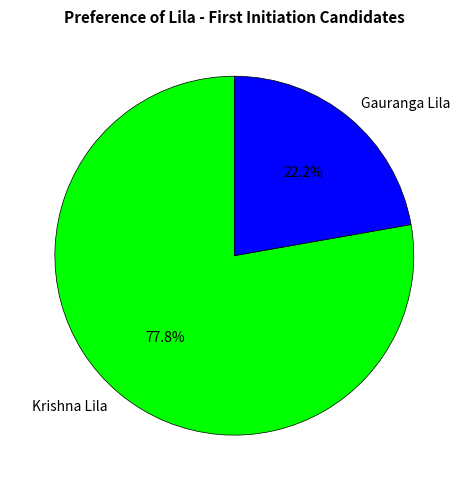

To the nearest percent, what is the difference between the largest and smallest slice percentages?

56%